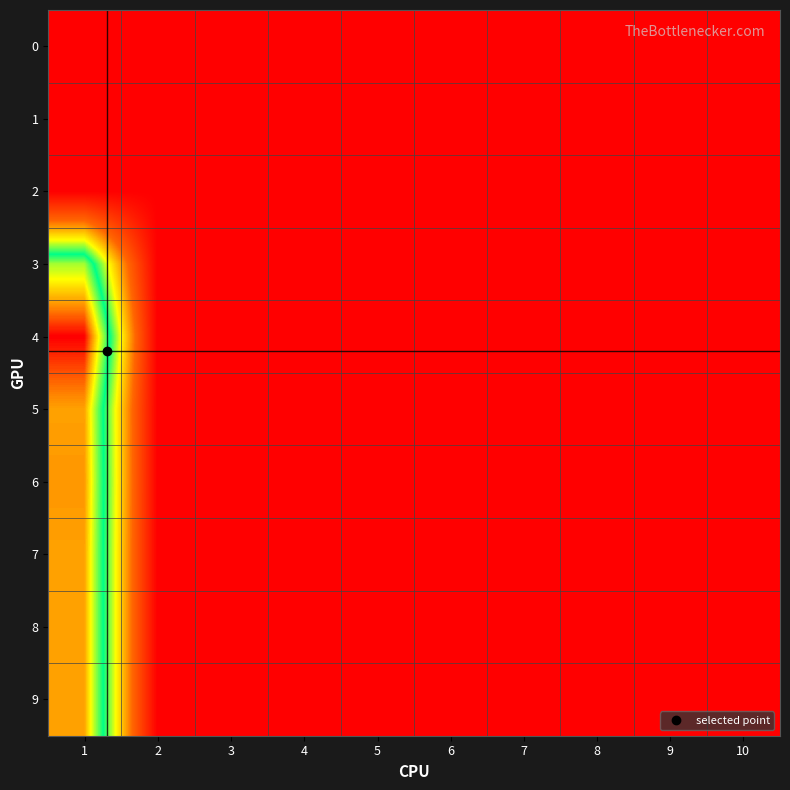

How many data points does each series have?

10